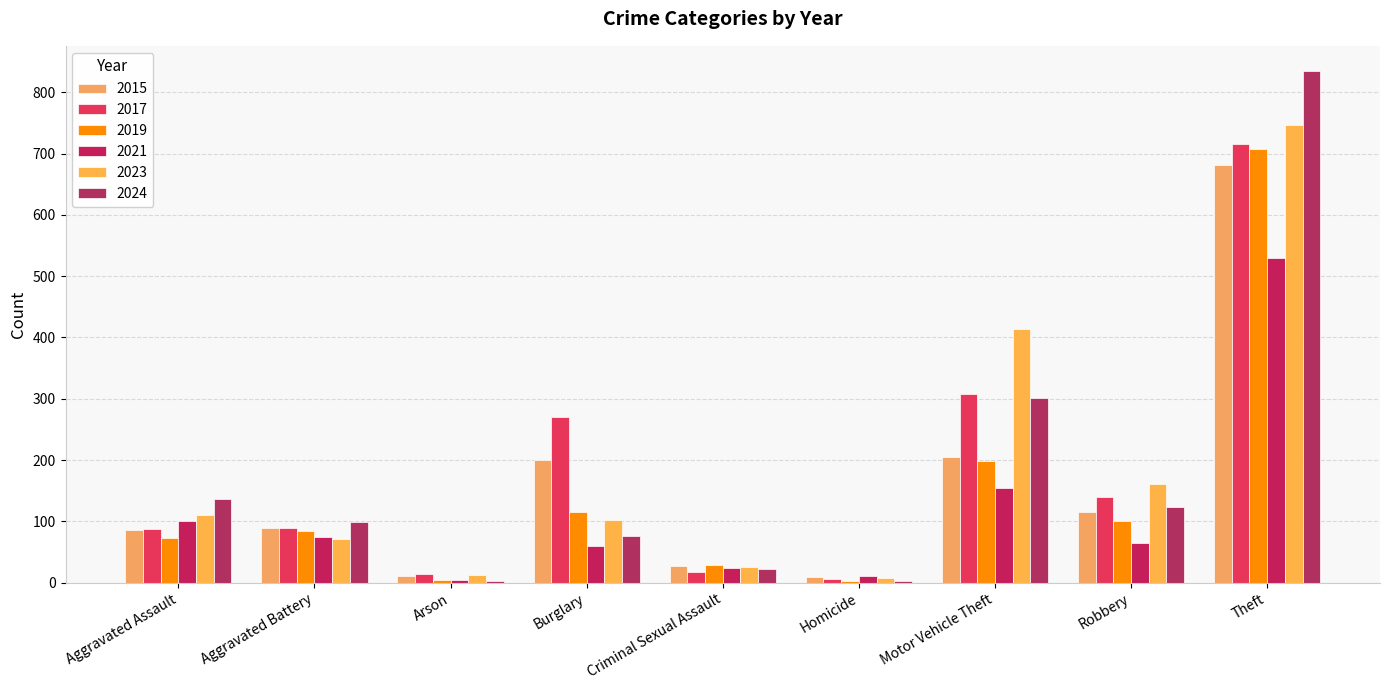

What are all the series names shown in the legend?

2015, 2017, 2019, 2021, 2023, 2024